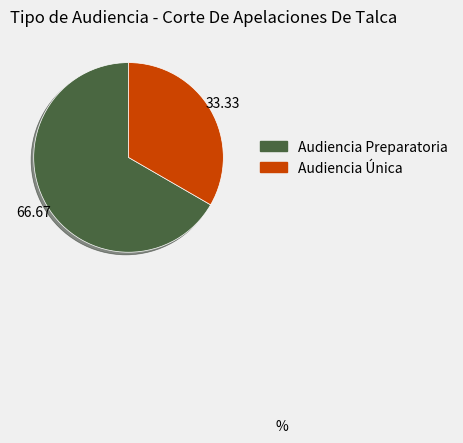

Do Audiencia Única and Audiencia Preparatoria together represent more than half of the pie?

Yes